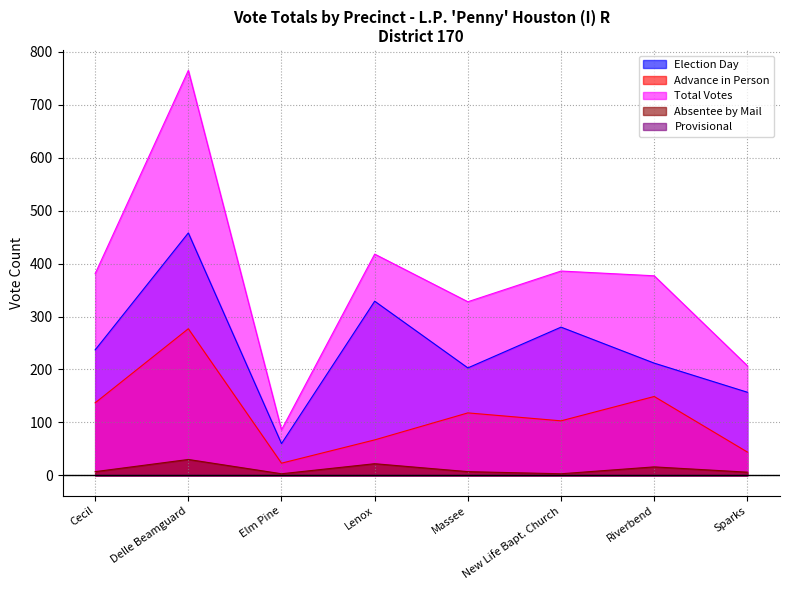

Which category has the highest value in the Advance in Person series?

Delle Beamguard